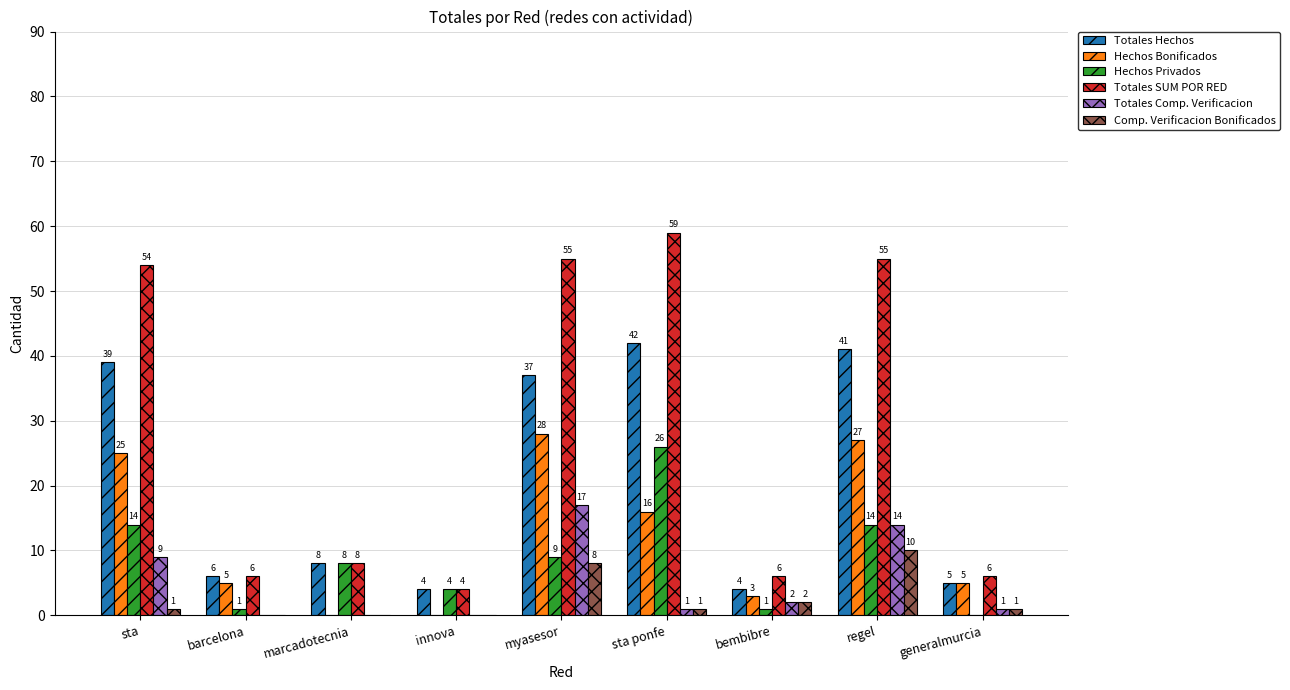

Is it true that Totales SUM POR RED equals 84 at sta ponfe?

False